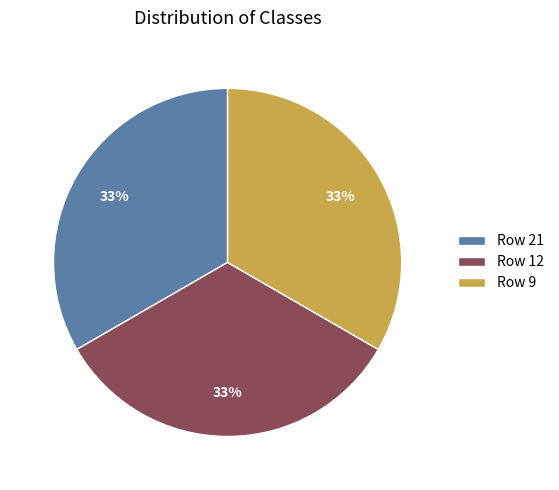

Approximately how many times larger is the value at Row 21 compared to Row 12?

1.0